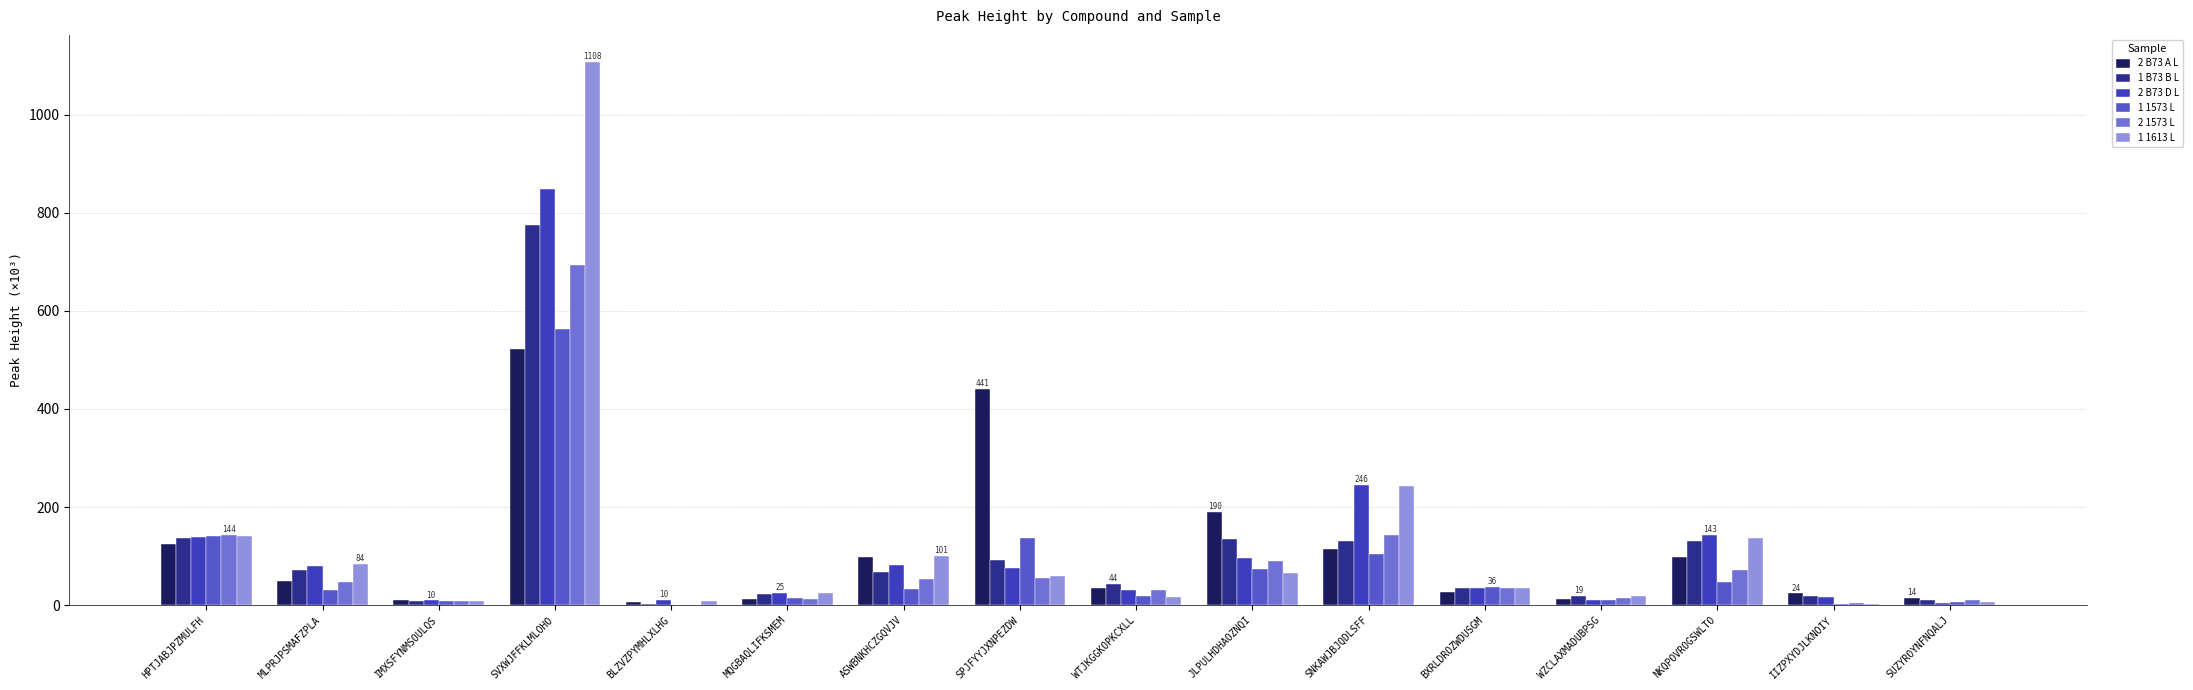

What is the average value of the 1 1613 L series?

128.5